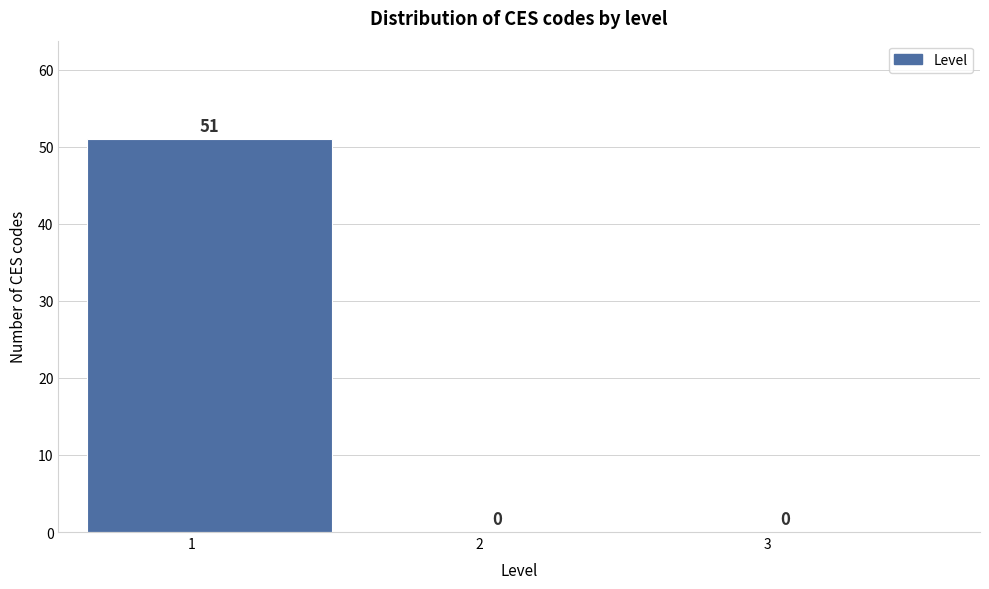

Reading right to left, transcribe all the data shown in this chart.

3=0	2=0	1=51